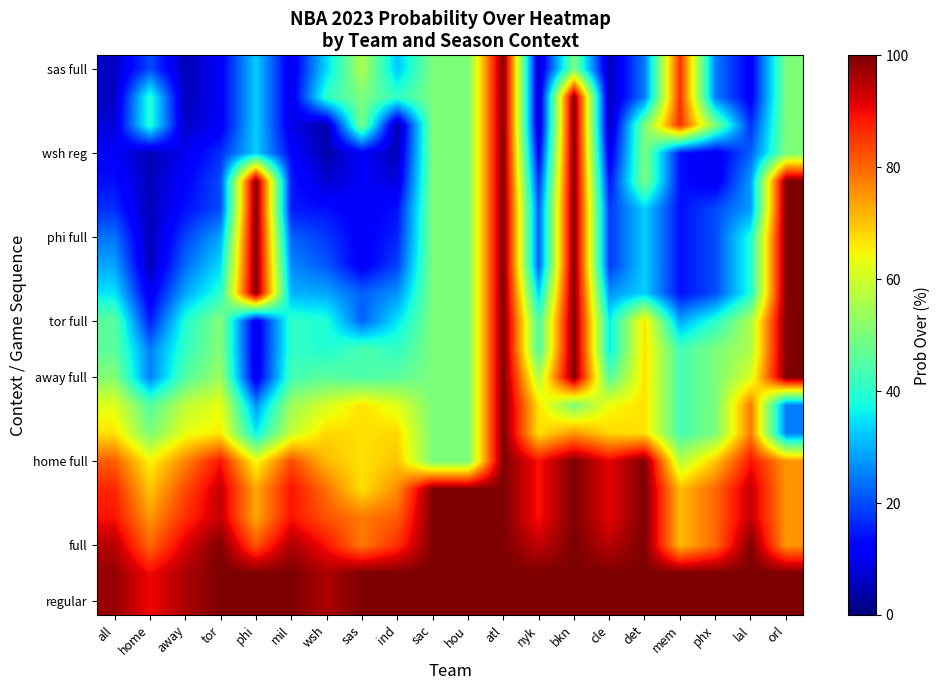

How many series are shown in this chart?

20